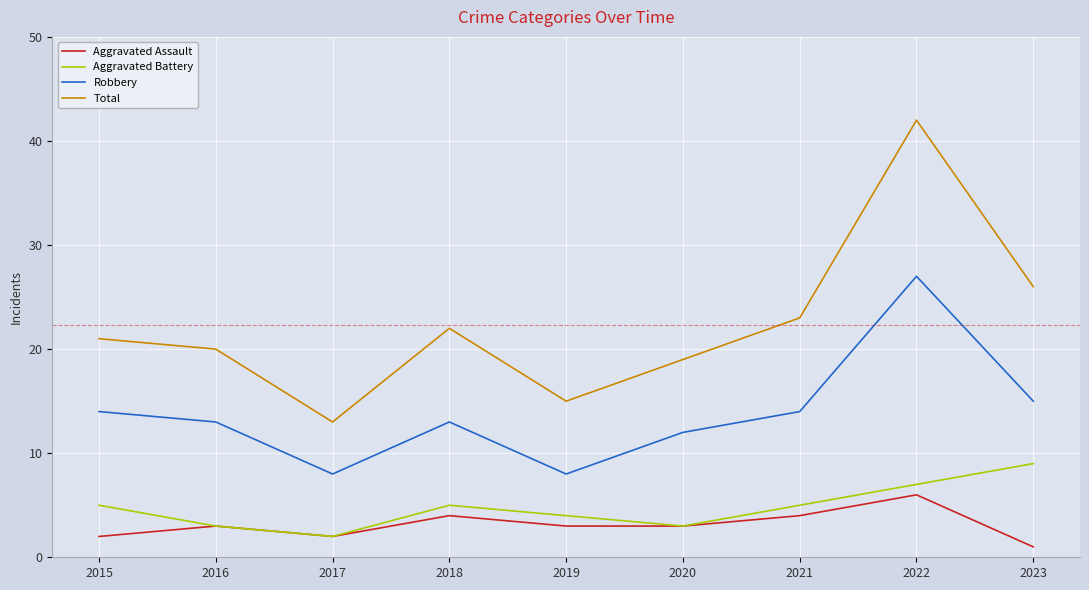

Rank the categories by Total value from lowest to highest.

2017, 2019, 2020, 2016, 2015, 2018, 2021, 2023, 2022